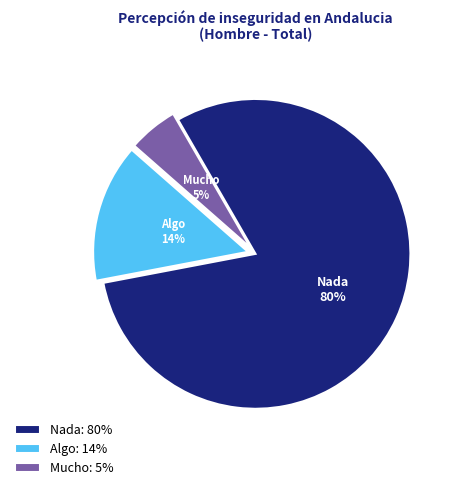

To the nearest percent, what percentage of the pie is Algo?

14%